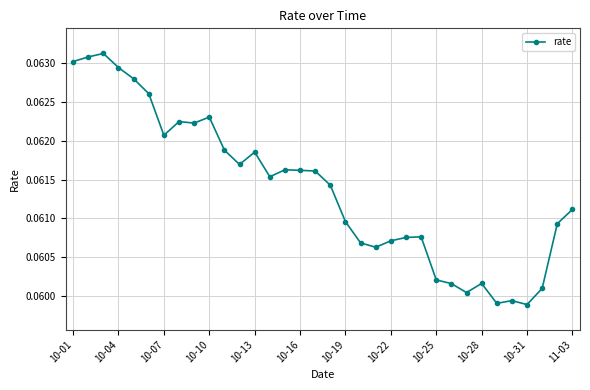

Count the values in the range 0 to 1.

34